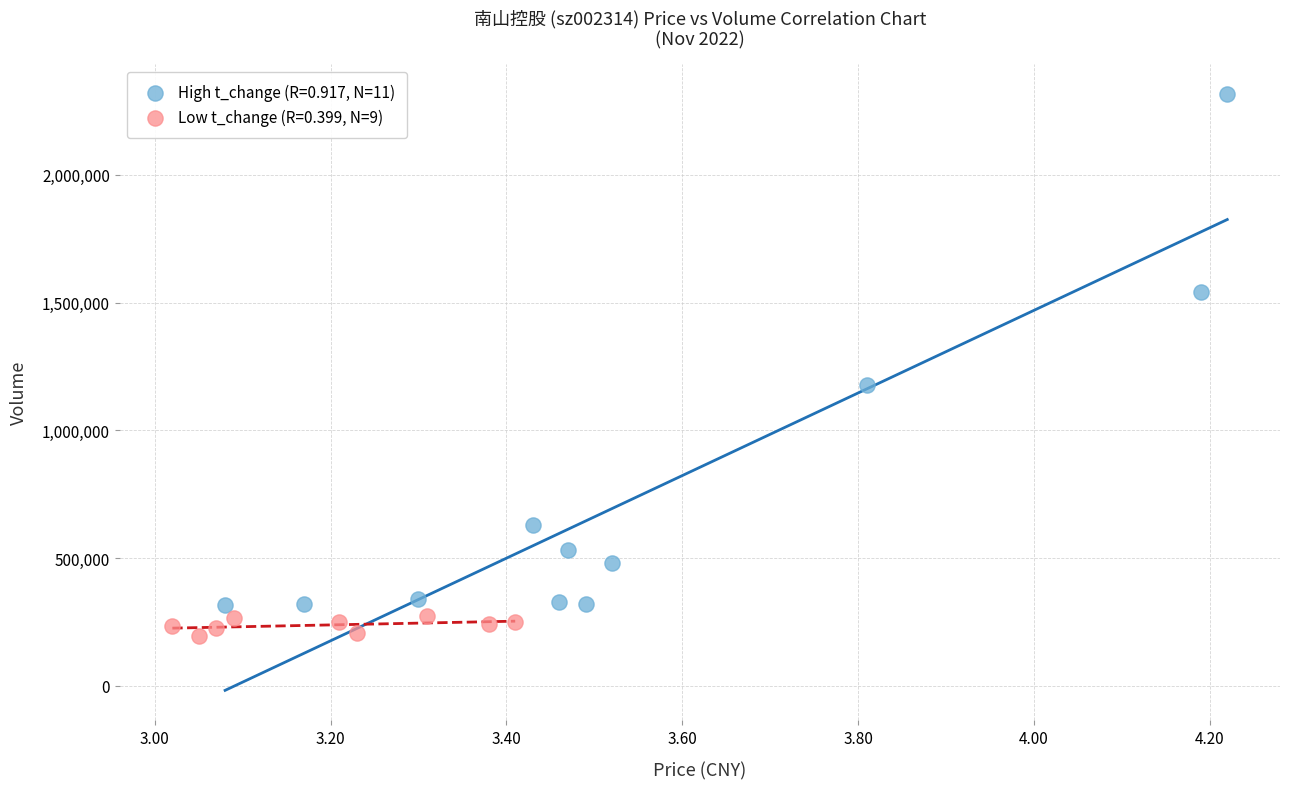

Which series has the largest Y range (max minus min)?

High t_change (R=0.917, N=11)